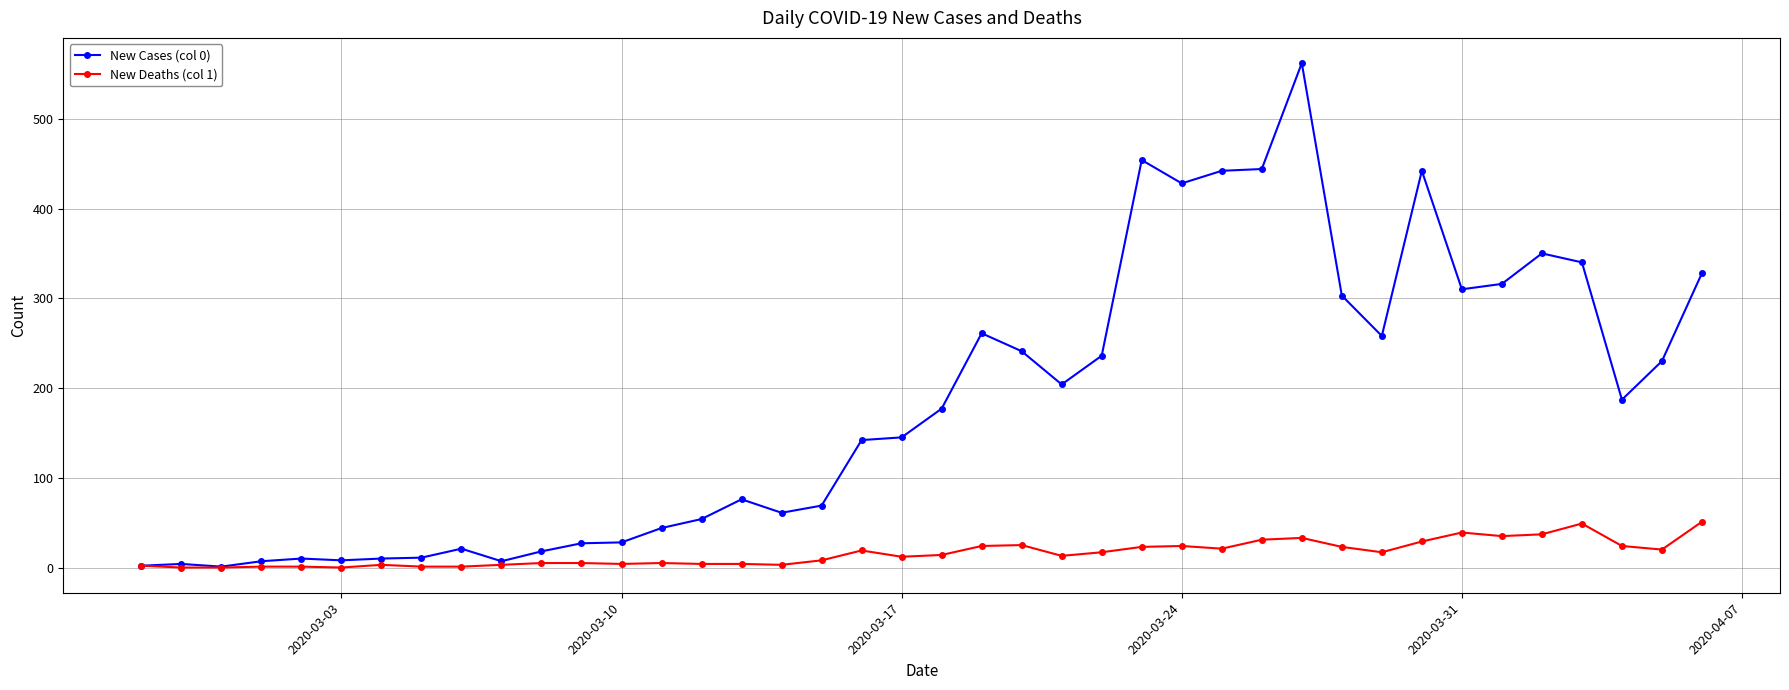

What is the value of the New Cases (col 0) point at the 36th from the left?

350